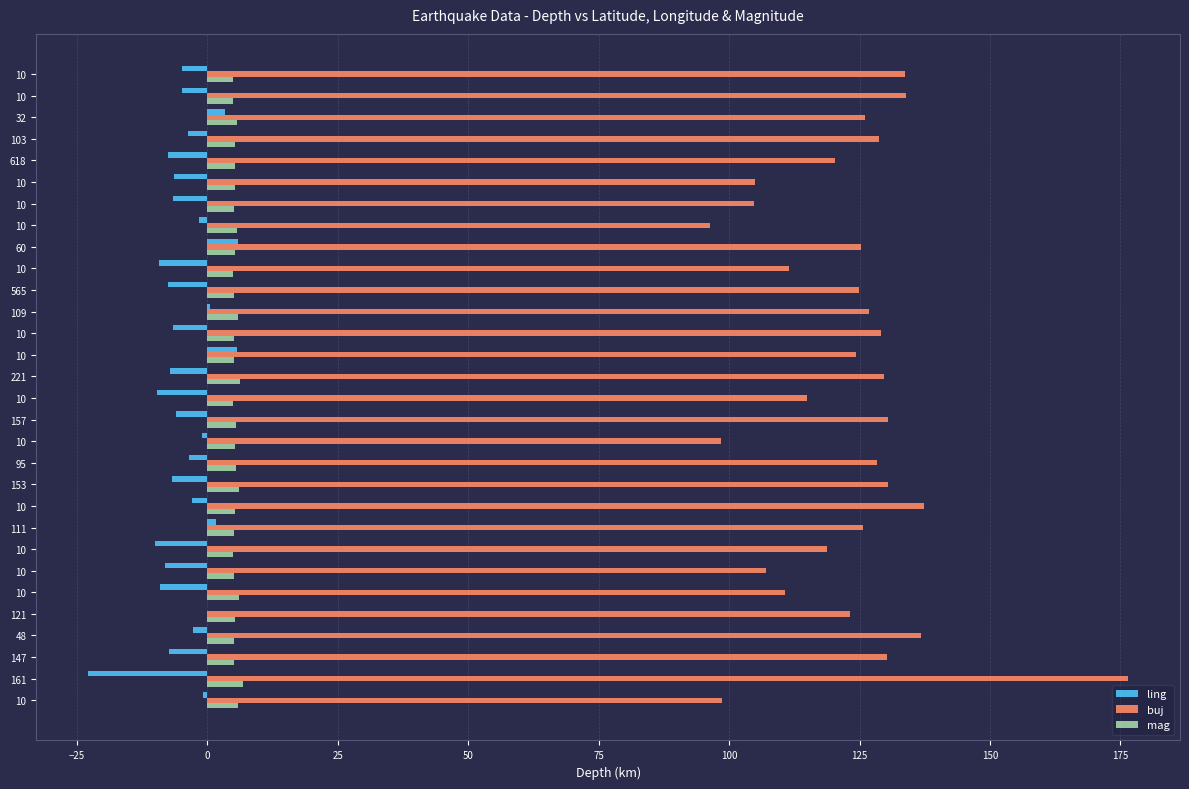

How many data points does each series have?

30